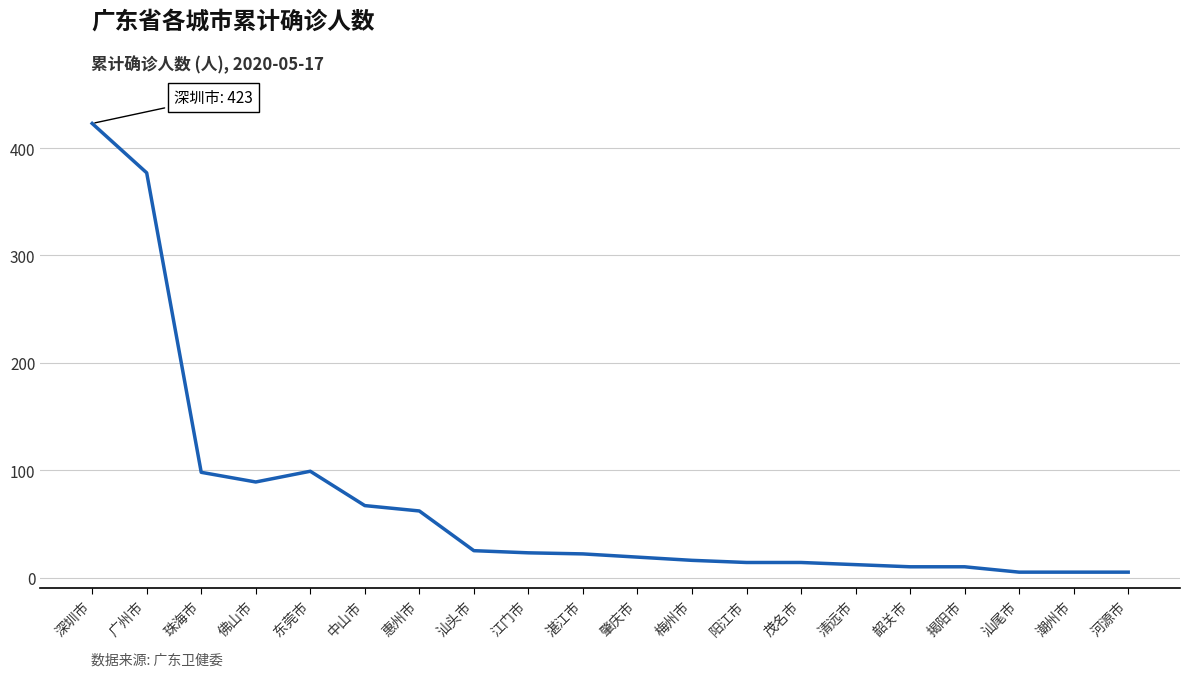

At which category does the chart reach its peak across all series?

深圳市